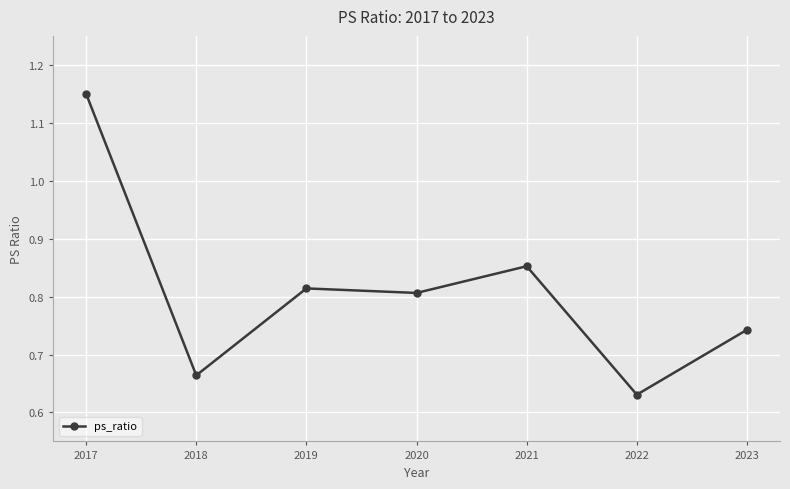

What is the difference between the second highest and second lowest values?

0.2